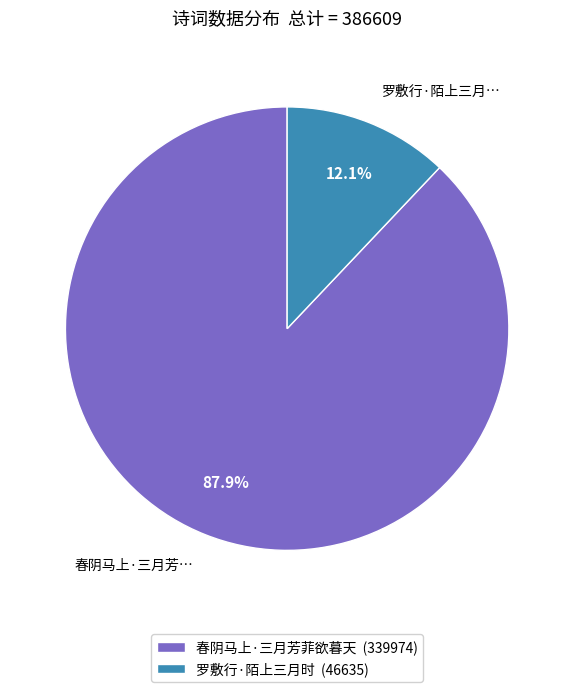

How many segments does this pie chart have?

2